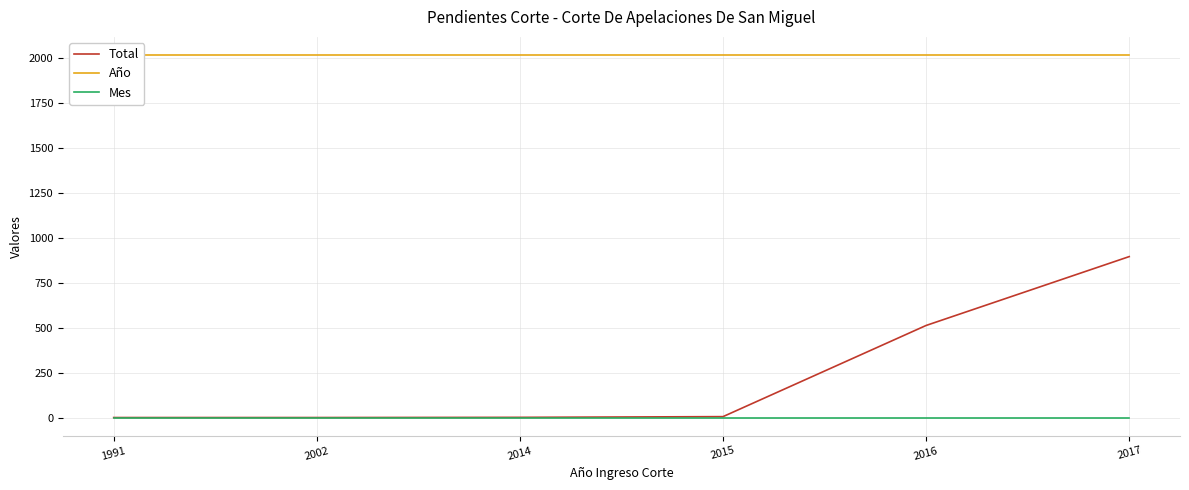

Which series has the largest range (max minus min)?

Total